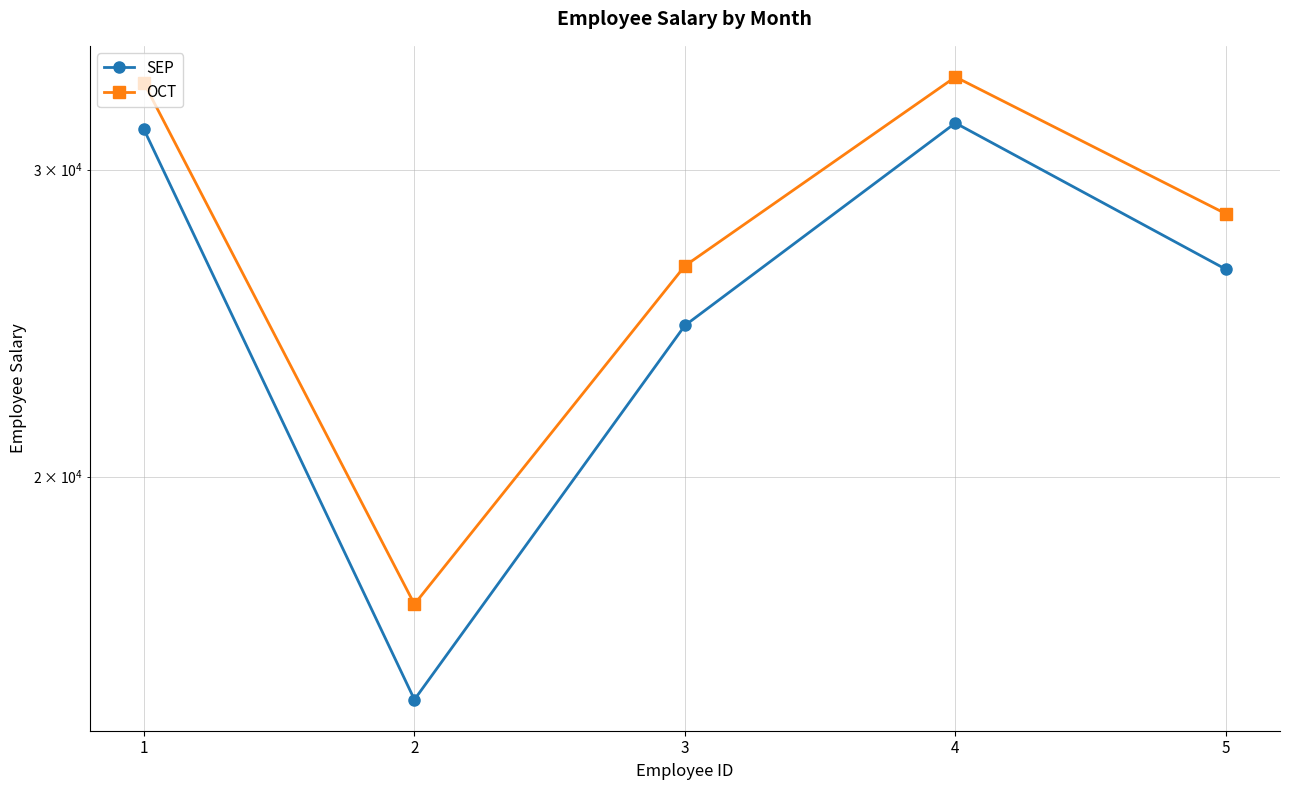

What is the difference between the maximum and minimum values in the OCT series?

17004